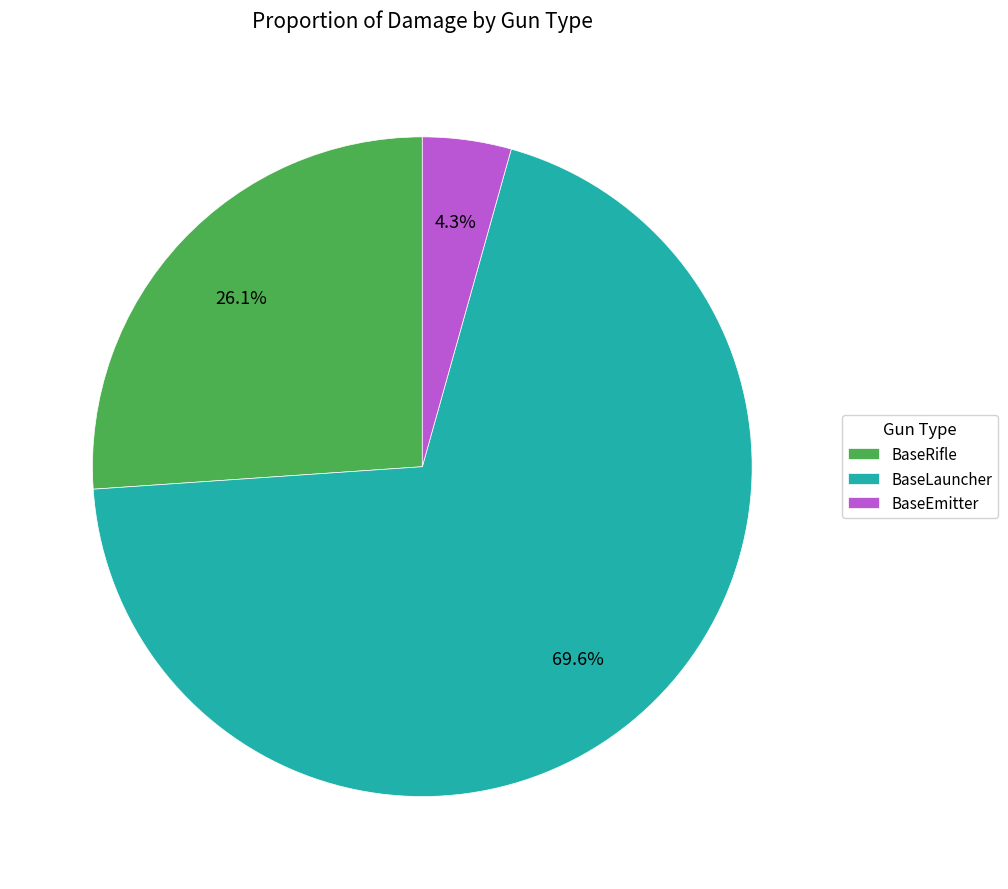

Between BaseEmitter and BaseLauncher, which is larger?

BaseLauncher